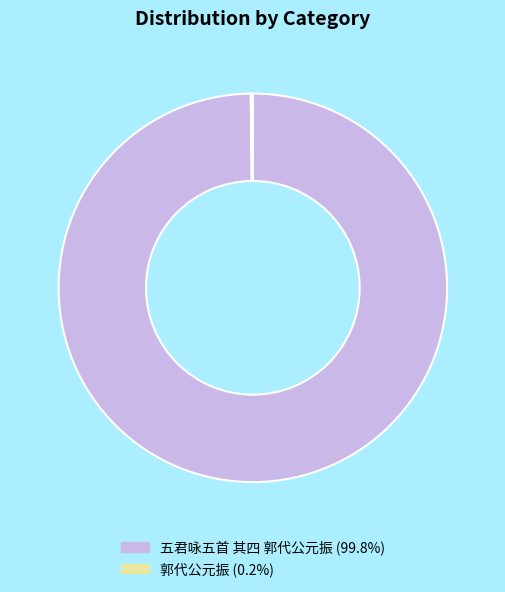

What is the total percentage of 五君咏五首 其四 郭代公元振 and 郭代公元振?

100.0%